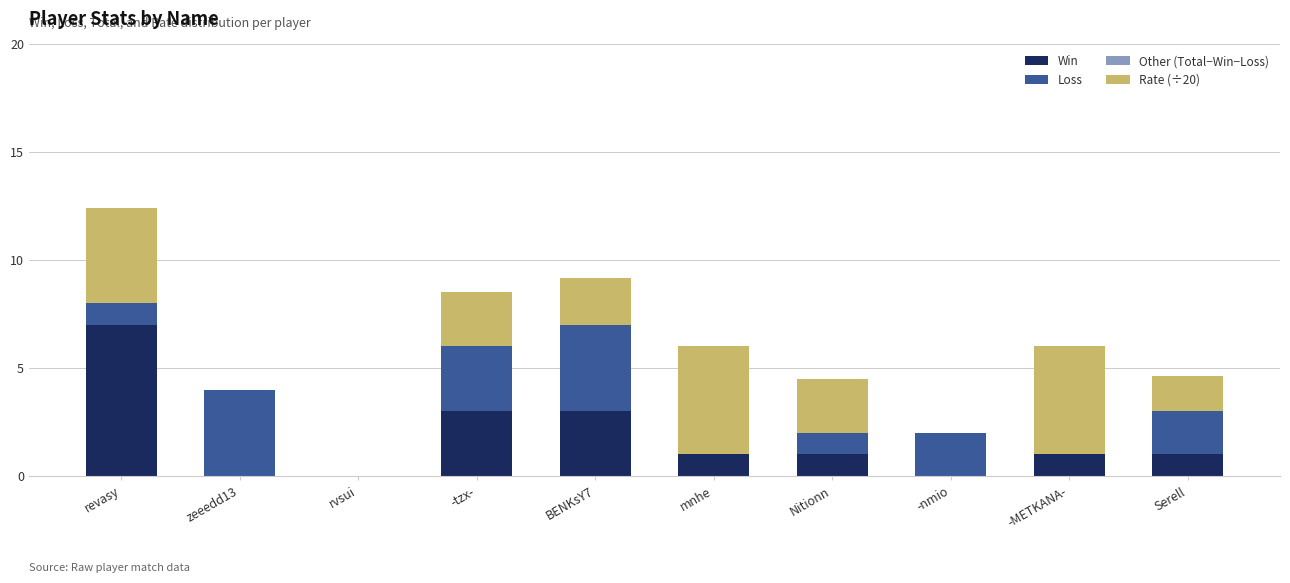

Does the chart contain stacked bars?

Yes